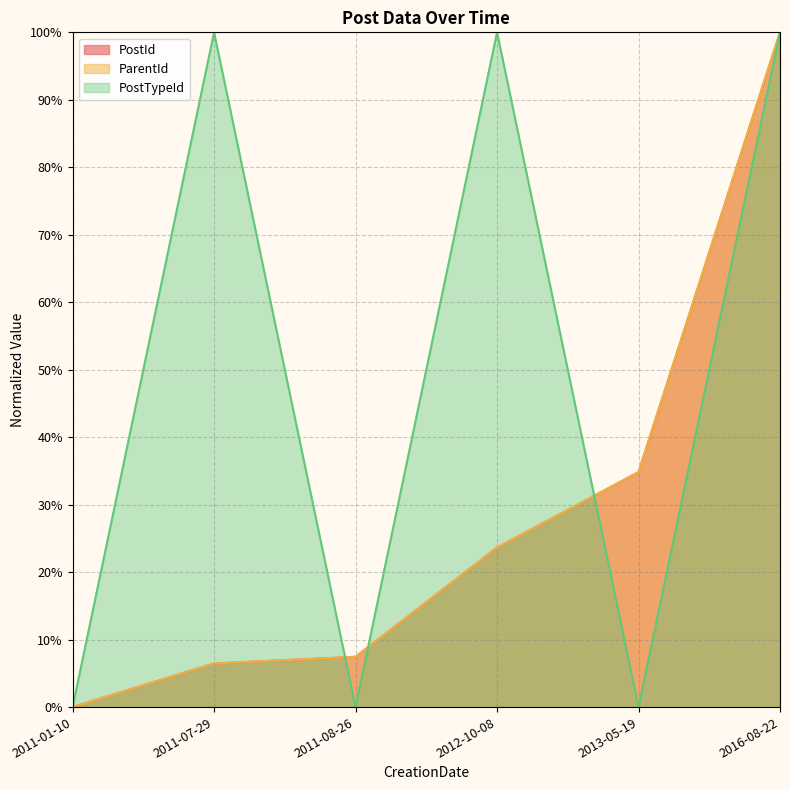

What is the value of the PostTypeId point at the 6th from the left?

1.0